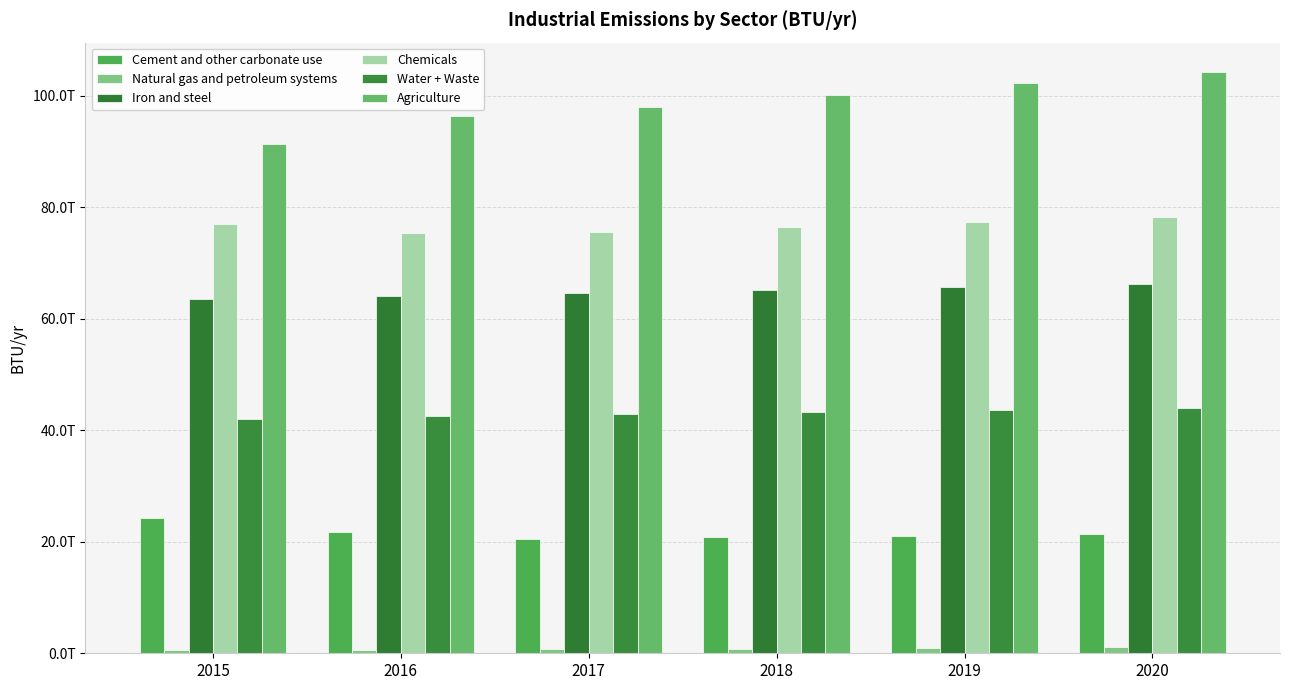

At which category is the sum across all series the highest?

2020